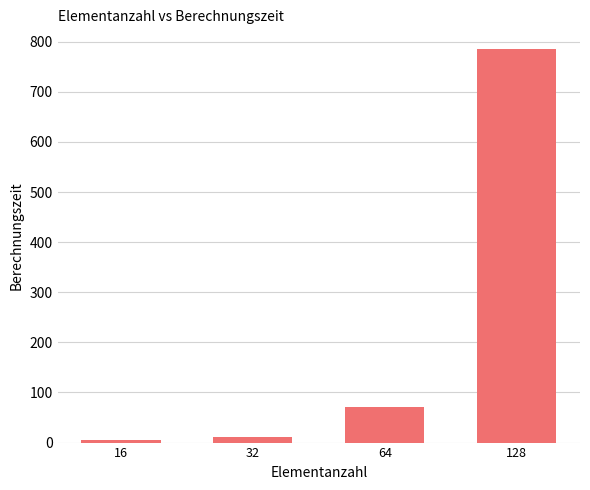

Which has a higher value, 64 or 32?

64